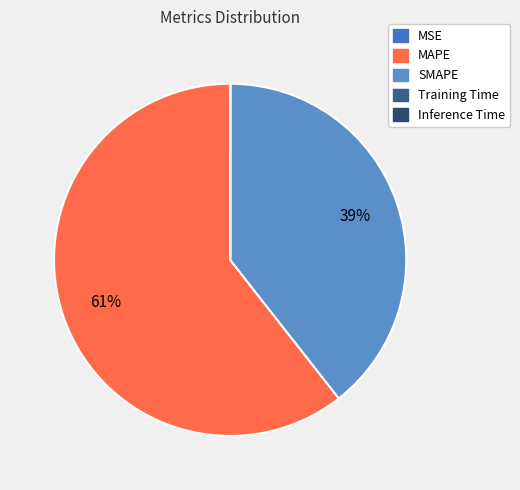

How much of the chart is everything except Training Time?

100.0%